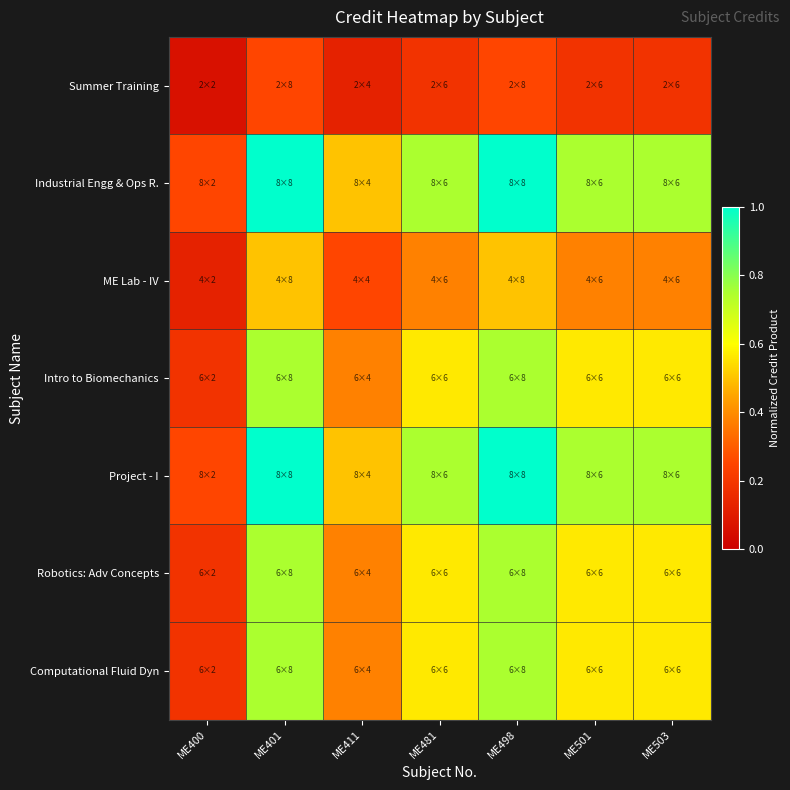

Reading left to right, transcribe all the data shown in this chart.

Summer Training: ME400=0.1	ME401=0.2	ME411=0.1	ME481=0.2	ME498=0.2	ME501=0.2	ME503=0.2
Industrial Engg & Ops R.: ME400=0.2	ME401=1.0	ME411=0.5	ME481=0.8	ME498=1.0	ME501=0.8	ME503=0.8
ME Lab - IV: ME400=0.1	ME401=0.5	ME411=0.2	ME481=0.4	ME498=0.5	ME501=0.4	ME503=0.4
Intro to Biomechanics: ME400=0.2	ME401=0.8	ME411=0.4	ME481=0.6	ME498=0.8	ME501=0.6	ME503=0.6
Project - I: ME400=0.2	ME401=1.0	ME411=0.5	ME481=0.8	ME498=1.0	ME501=0.8	ME503=0.8
Robotics: Adv Concepts: ME400=0.2	ME401=0.8	ME411=0.4	ME481=0.6	ME498=0.8	ME501=0.6	ME503=0.6
Computational Fluid Dyn: ME400=0.2	ME401=0.8	ME411=0.4	ME481=0.6	ME498=0.8	ME501=0.6	ME503=0.6